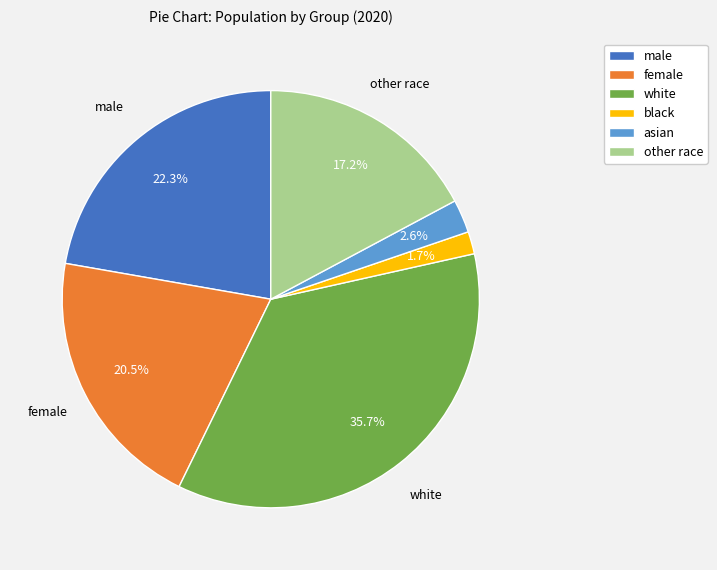

Between white and other race, which is larger?

white